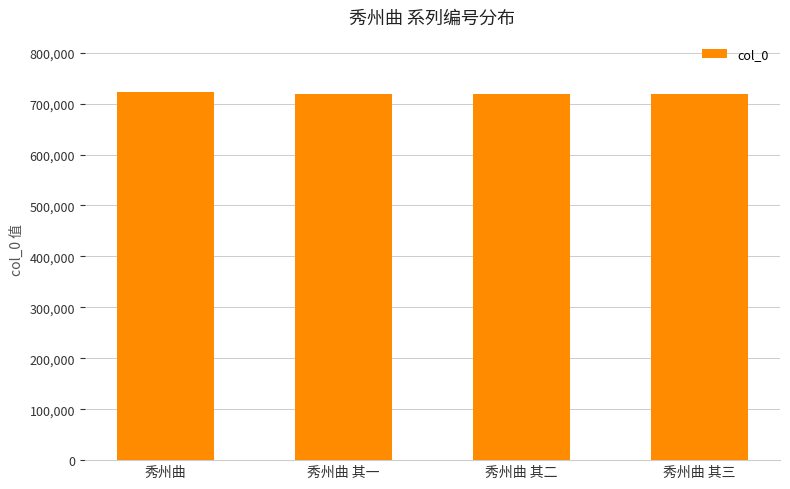

Count the number of categories in the chart.

4